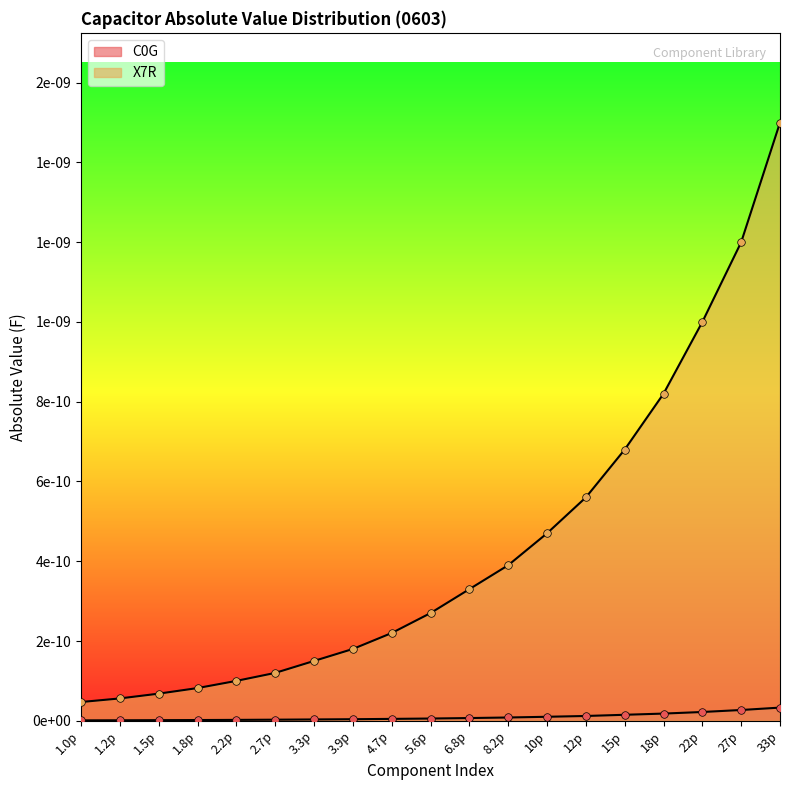

What are all the series names shown in the legend?

C0G, X7R